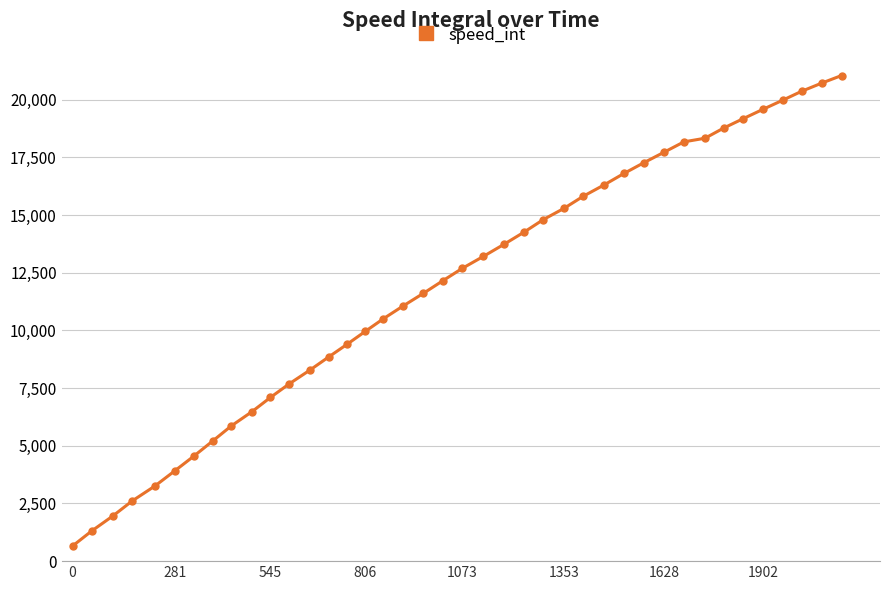

What is the difference between the second highest and minimum values?

20074.0